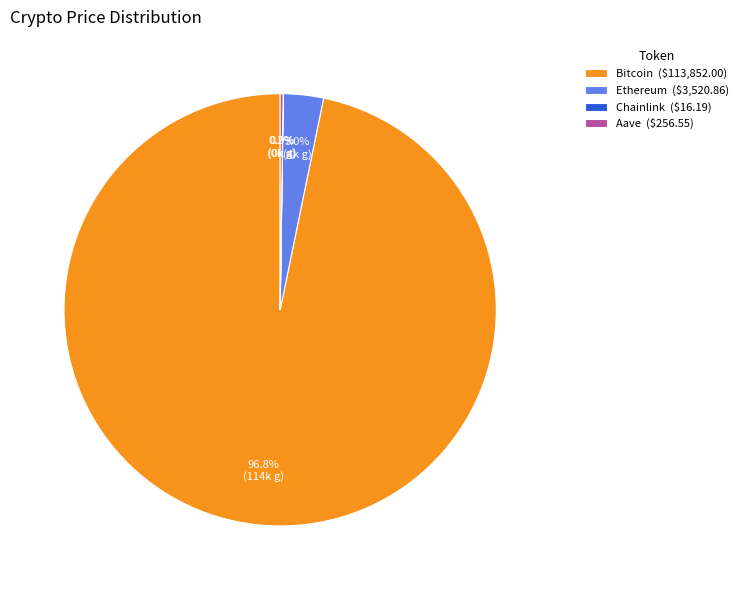

Do Bitcoin and Ethereum together represent more than half of the pie?

Yes